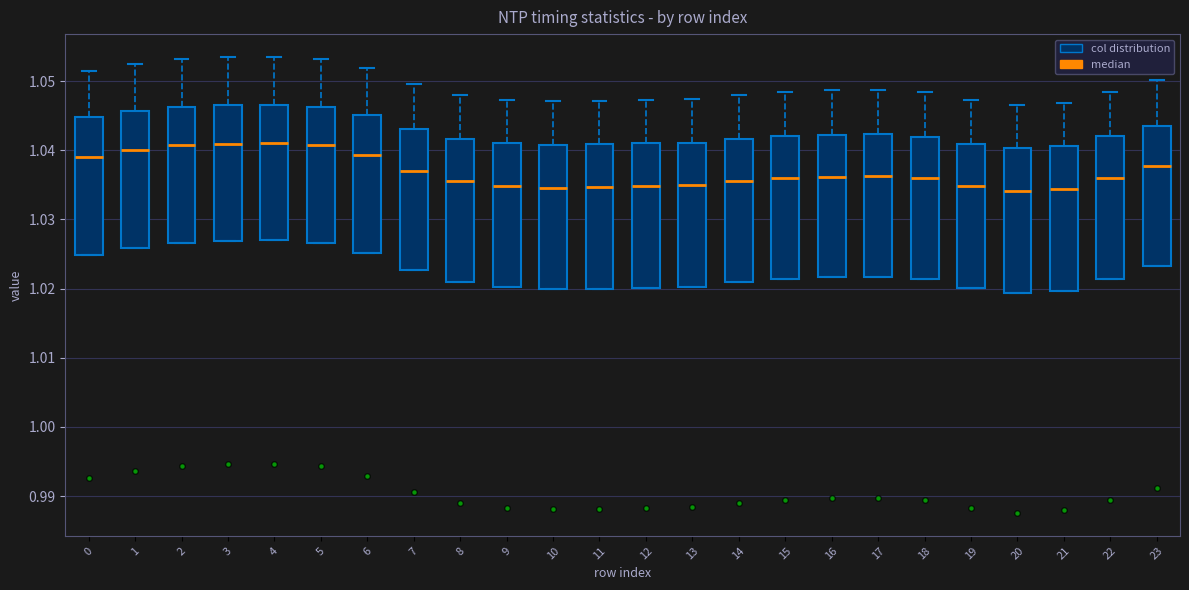

Reading left to right, read every box against the y-axis: the position of its median line, the range the box covers, and the ends of its whiskers. The values are not printed on the chart, so give them approximately, as read against the axis.

0: median 1.039, box 1.025 to 1.045, whiskers 1.025 to 1.052
1: median 1.040, box 1.026 to 1.046, whiskers 1.026 to 1.053
2: median 1.041, box 1.027 to 1.046, whiskers 1.027 to 1.053
3: median 1.041, box 1.027 to 1.047, whiskers 1.027 to 1.053
4: median 1.041, box 1.027 to 1.047, whiskers 1.027 to 1.054
5: median 1.041, box 1.027 to 1.046, whiskers 1.027 to 1.053
6: median 1.039, box 1.025 to 1.045, whiskers 1.025 to 1.052
7: median 1.037, box 1.023 to 1.043, whiskers 1.023 to 1.050
8: median 1.036, box 1.021 to 1.042, whiskers 1.021 to 1.048
9: median 1.035, box 1.020 to 1.041, whiskers 1.020 to 1.047
10: median 1.035, box 1.020 to 1.041, whiskers 1.020 to 1.047
11: median 1.035, box 1.020 to 1.041, whiskers 1.020 to 1.047
12: median 1.035, box 1.020 to 1.041, whiskers 1.020 to 1.047
13: median 1.035, box 1.020 to 1.041, whiskers 1.020 to 1.047
14: median 1.036, box 1.021 to 1.042, whiskers 1.021 to 1.048
15: median 1.036, box 1.021 to 1.042, whiskers 1.021 to 1.048
16: median 1.036, box 1.022 to 1.042, whiskers 1.022 to 1.049
17: median 1.036, box 1.022 to 1.042, whiskers 1.022 to 1.049
18: median 1.036, box 1.021 to 1.042, whiskers 1.021 to 1.048
19: median 1.035, box 1.020 to 1.041, whiskers 1.020 to 1.047
20: median 1.034, box 1.019 to 1.040, whiskers 1.019 to 1.047
21: median 1.034, box 1.020 to 1.041, whiskers 1.020 to 1.047
22: median 1.036, box 1.021 to 1.042, whiskers 1.021 to 1.048
23: median 1.038, box 1.023 to 1.044, whiskers 1.023 to 1.050